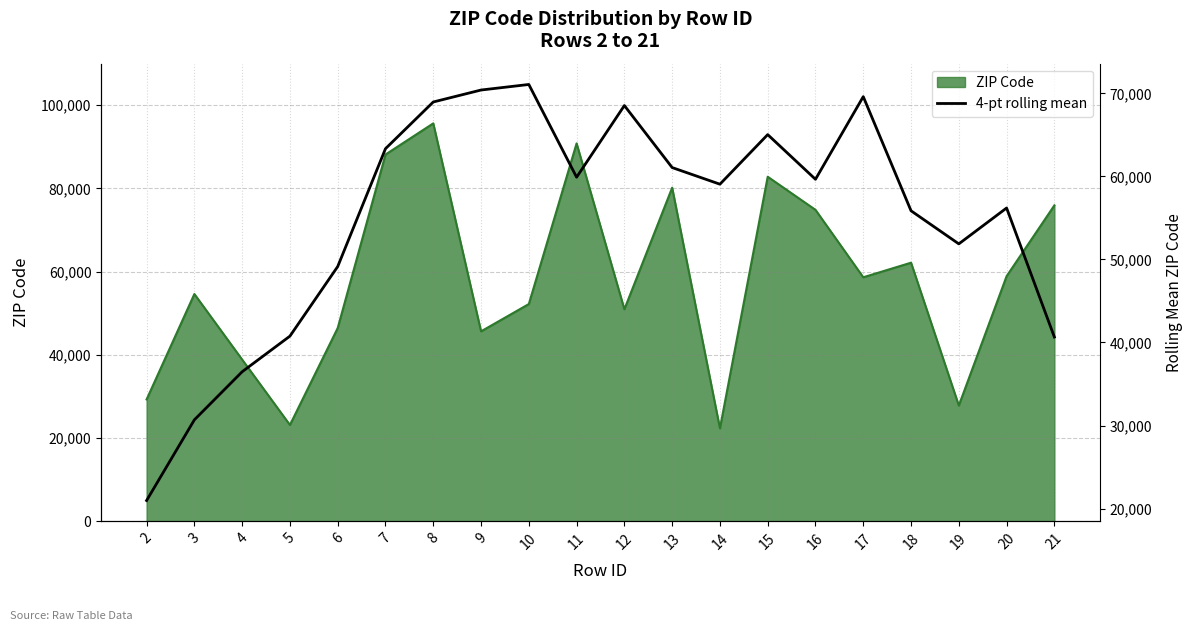

Reading left to right, extract all data points from this chart.

20974.0	30688.5	36476.8	40765.5	49144.0	63332.5	68954.5	70394.8	71064.0	59897.8	68526.5	61060.0	59056.5	65028.2	59647.2	69597.8	55854.8	51870.8	56191.2	40657.0